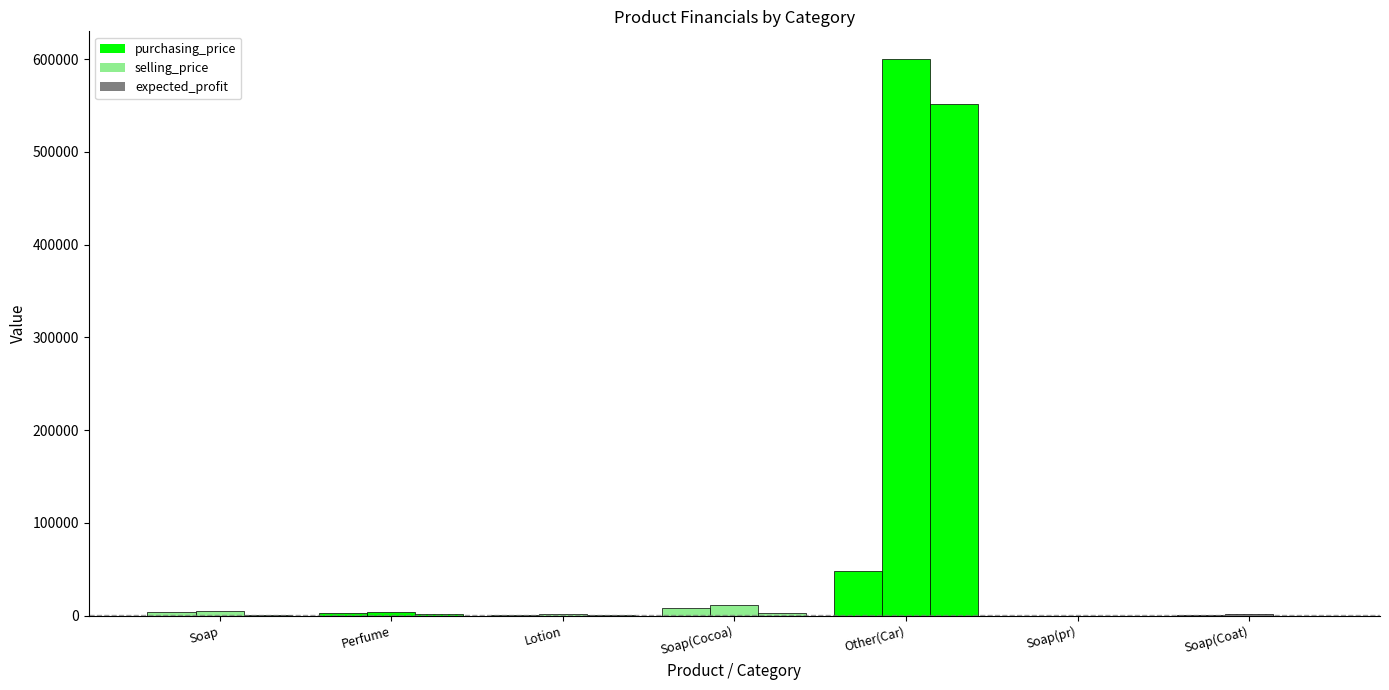

Which category has the lowest value across all series?

Soap(pr)